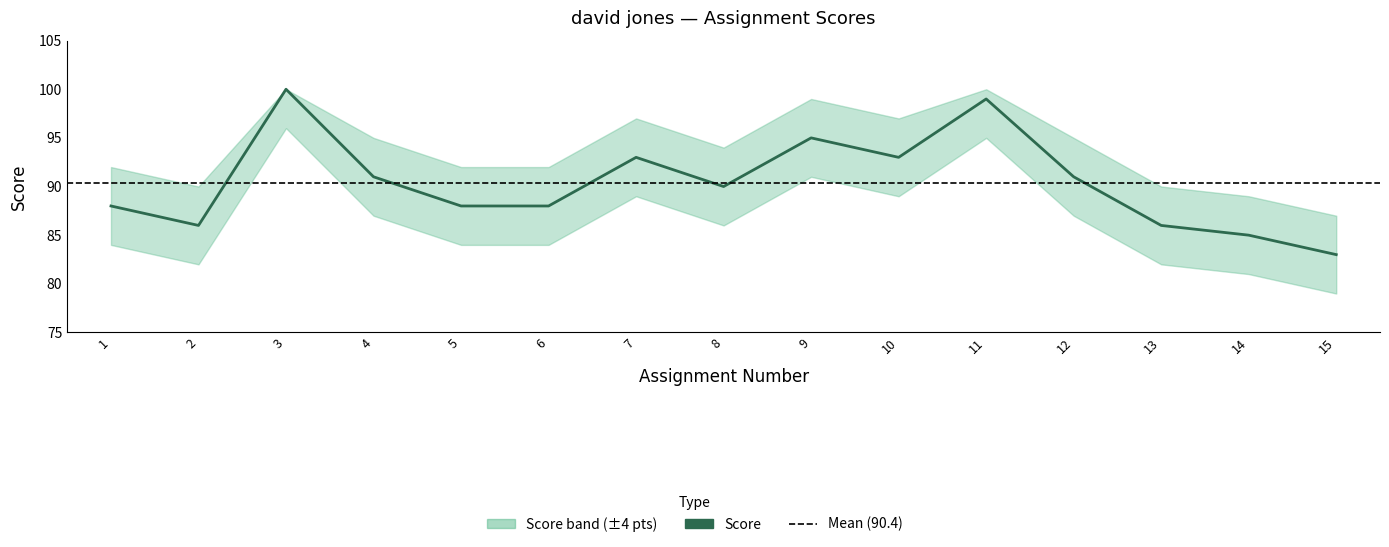

Reading left to right, list all the values displayed in this chart.

1=88	2=86	3=100	4=91	5=88	6=88	7=93	8=90	9=95	10=93	11=99	12=91	13=86	14=85	15=83